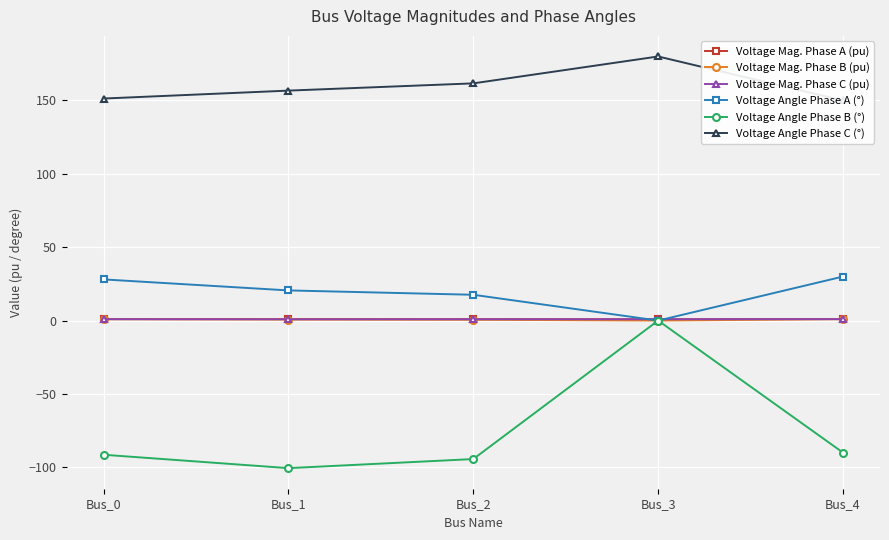

What is the value of the Voltage Mag. Phase A (pu) point at the 3rd from the left?

0.9